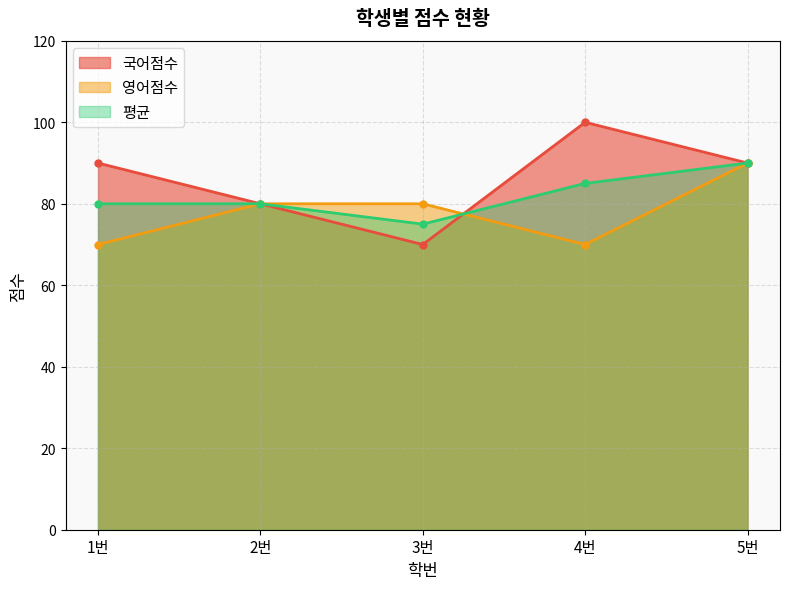

What is the lowest value of the 영어점수 series?

70